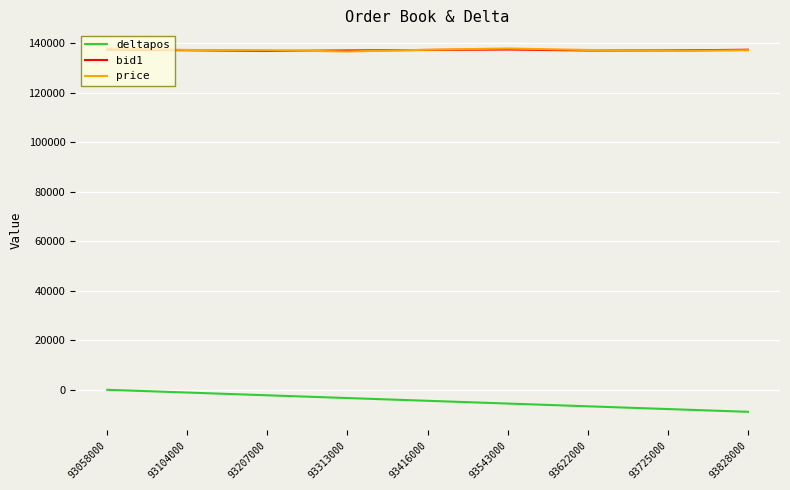

Where do bid1 and price first cross each other?

93207000 and 93313000